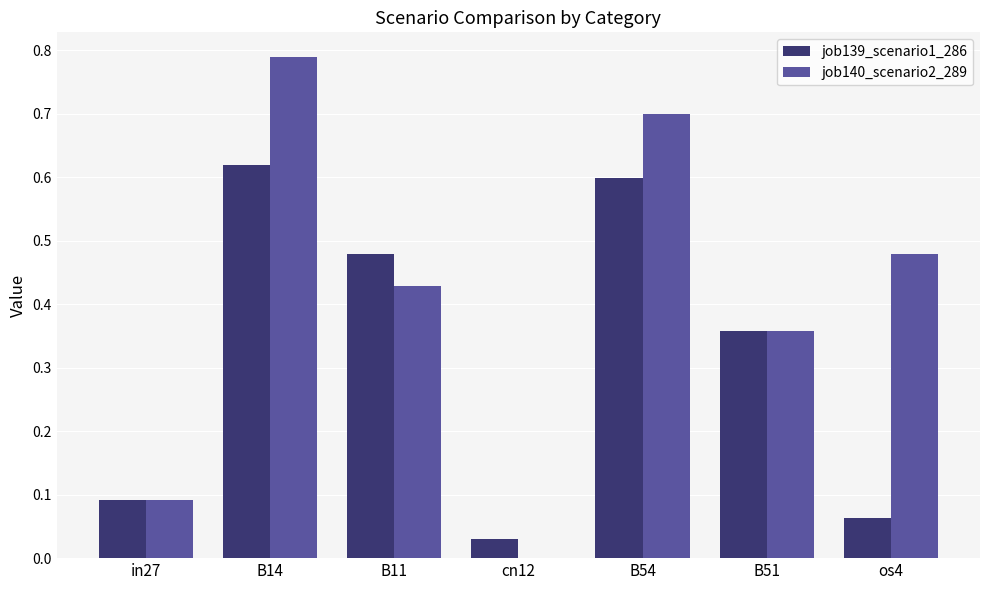

How many groups of bars are there?

7